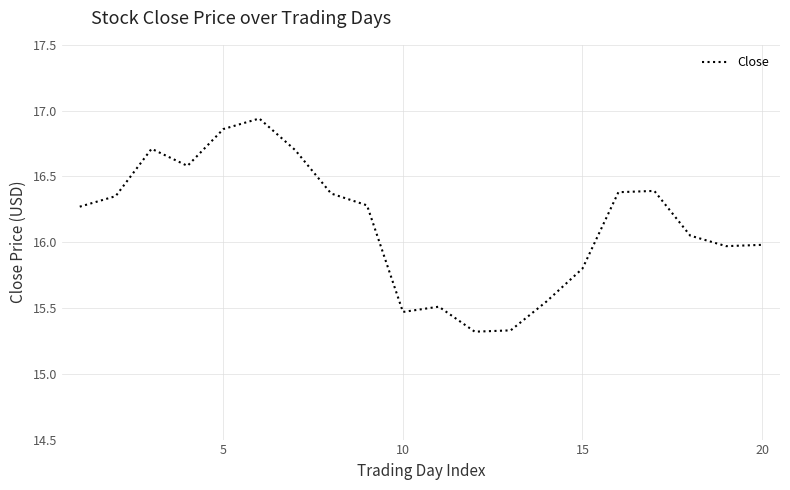

What is the difference between the maximum and minimum values?

1.6